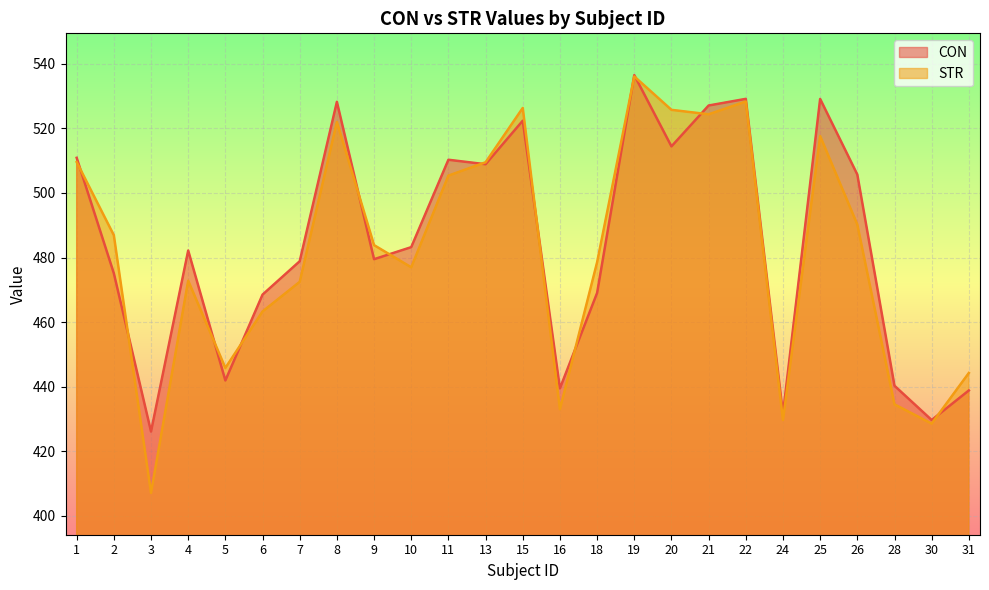

What is the difference between the highest and lowest values at 25?

11.5